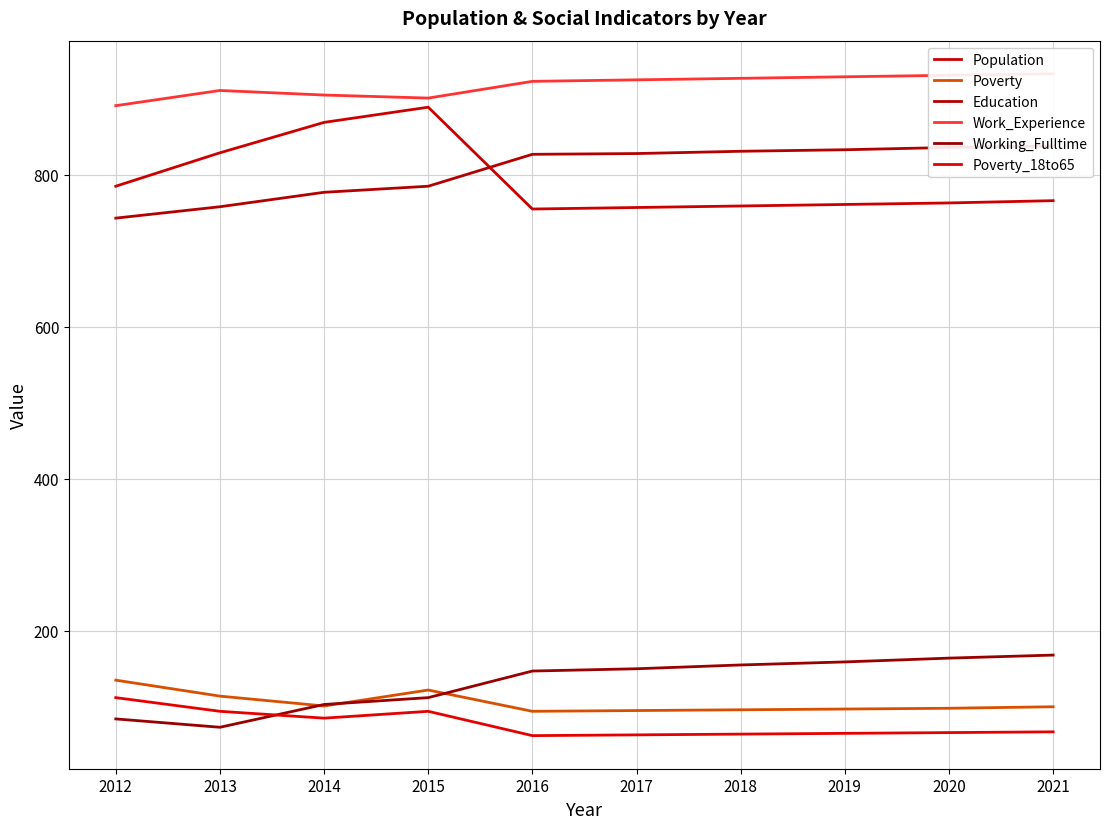

Reading left to right, transcribe all the data shown in this chart.

Population: 2012=785	2013=829	2014=869	2015=889	2016=755	2017=757	2018=759	2019=761	2020=763	2021=766
Poverty: 2012=135	2013=114	2014=101	2015=122	2016=94	2017=95	2018=96	2019=97	2020=98	2021=100
Education: 2012=743	2013=758	2014=777	2015=785	2016=827	2017=828	2018=831	2019=833	2020=836	2021=838
Work_Experience: 2012=891	2013=911	2014=905	2015=901	2016=923	2017=925	2018=927	2019=929	2020=931	2021=933
Working_Fulltime: 2012=84	2013=73	2014=103	2015=112	2016=147	2017=150	2018=155	2019=159	2020=164	2021=168
Poverty_18to65: 2012=112	2013=94	2014=85	2015=94	2016=62	2017=63	2018=64	2019=65	2020=66	2021=67